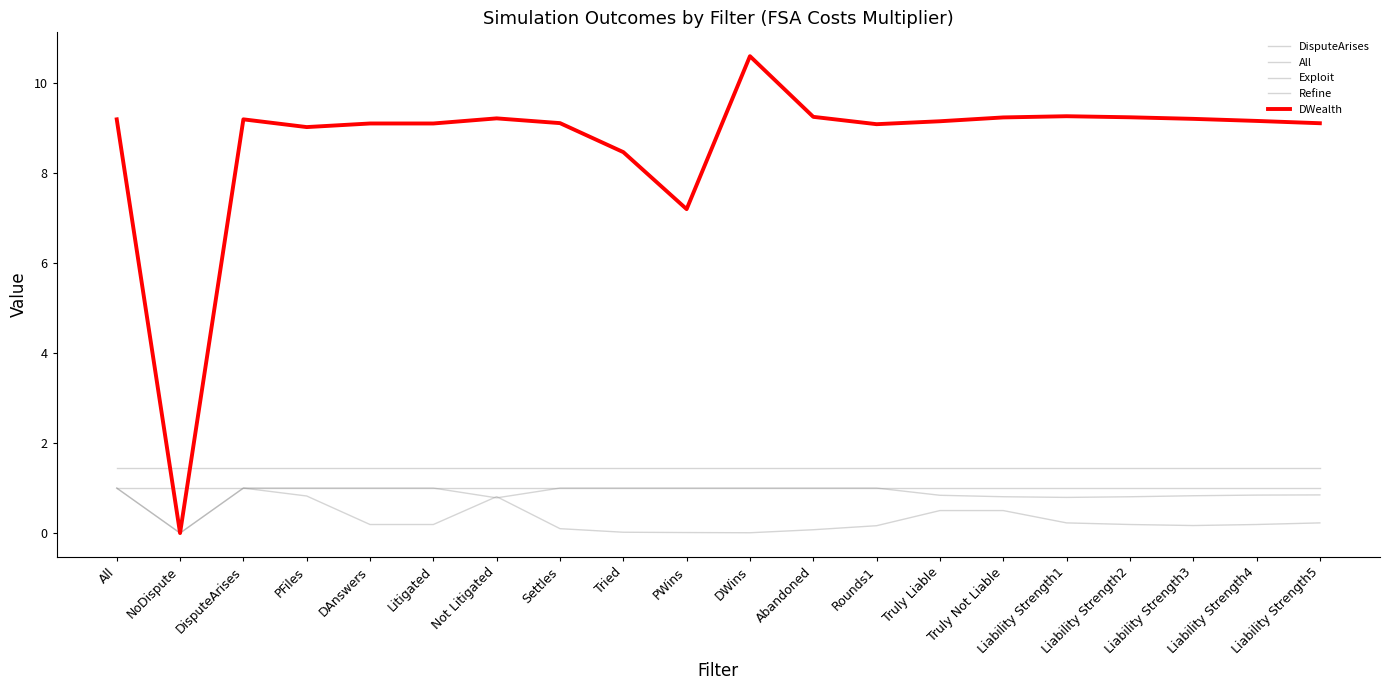

Reading right to left, list all the values displayed in this chart.

DisputeArises: 0.2	0.2	0.2	0.2	0.2	0.5	0.5	0.2	0.1	0.0	0.0	0.0	0.1	0.8	0.2	0.2	0.8	1.0	0.0	1.0
All: 0.8	0.8	0.8	0.8	0.8	0.8	0.8	1.0	1.0	1.0	1.0	1.0	1.0	0.8	1.0	1.0	1.0	1.0	0.0	1.0
Exploit: 1.4	1.4	1.4	1.4	1.4	1.4	1.4	1.4	1.4	1.4	1.4	1.4	1.4	1.4	1.4	1.4	1.4	1.4	1.4	1.4
Refine: 1.0	1.0	1.0	1.0	1.0	1.0	1.0	1.0	1.0	1.0	1.0	1.0	1.0	1.0	1.0	1.0	1.0	1.0	1.0	1.0
DWealth: 9.1	9.2	9.2	9.2	9.3	9.2	9.2	9.1	9.3	10.6	7.2	8.5	9.1	9.2	9.1	9.1	9.0	9.2	0.0	9.2